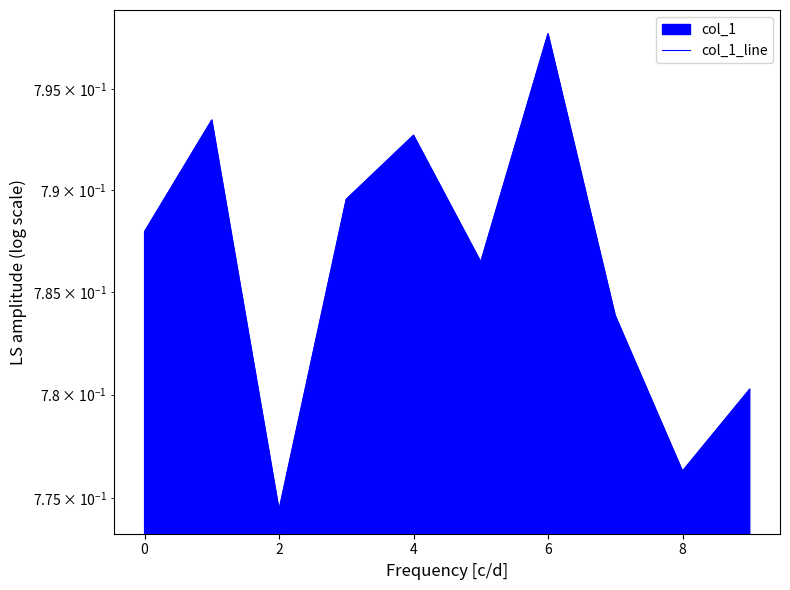

Where is the data nearest to the value 0?

2